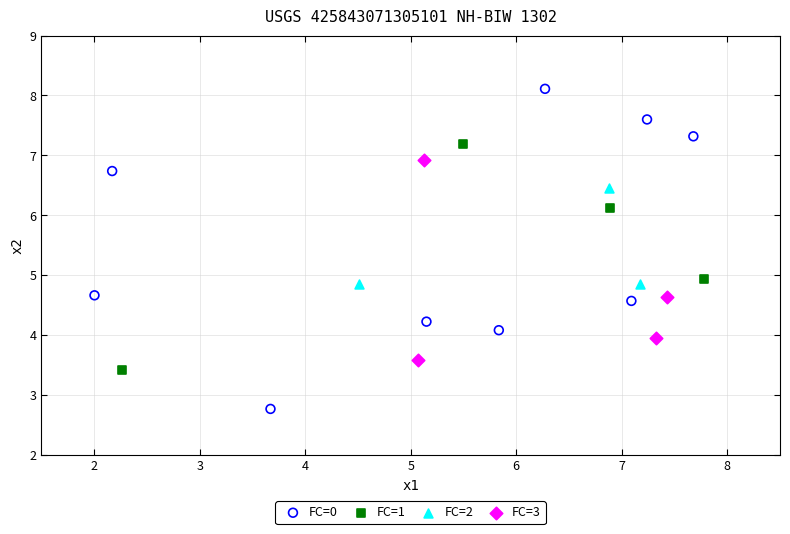

Which series reaches the minimum Y coordinate?

FC=0